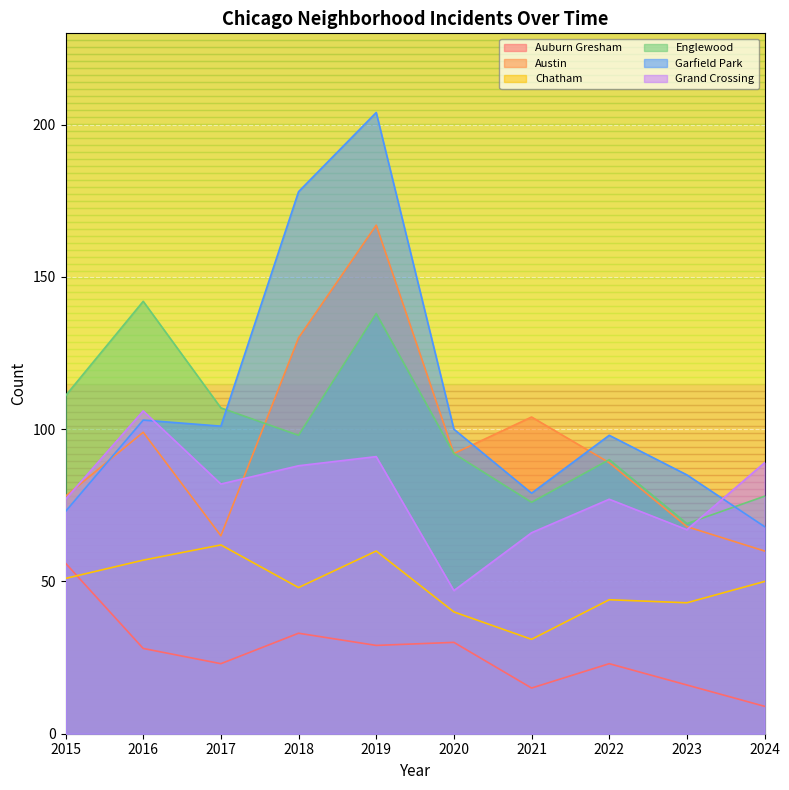

What are all the series names shown in the legend?

Auburn Gresham, Austin, Chatham, Englewood, Garfield Park, Grand Crossing